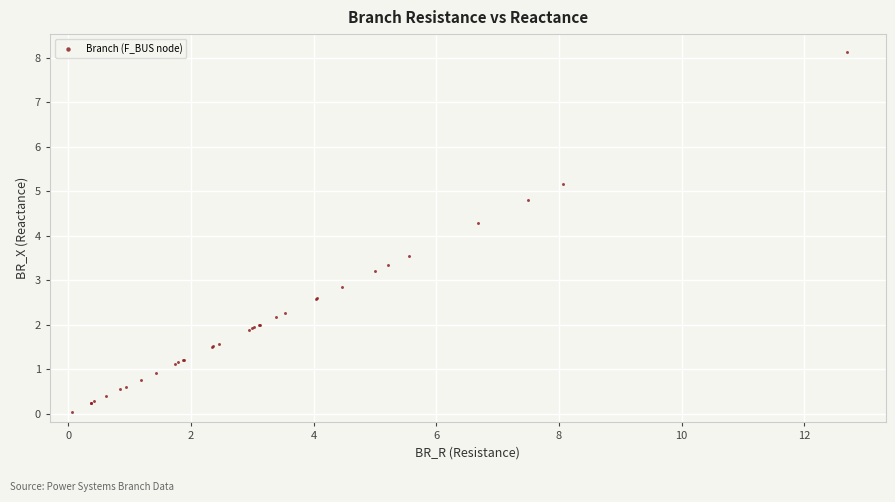

What Y value in the scatter plot is closest to 4?

4.3